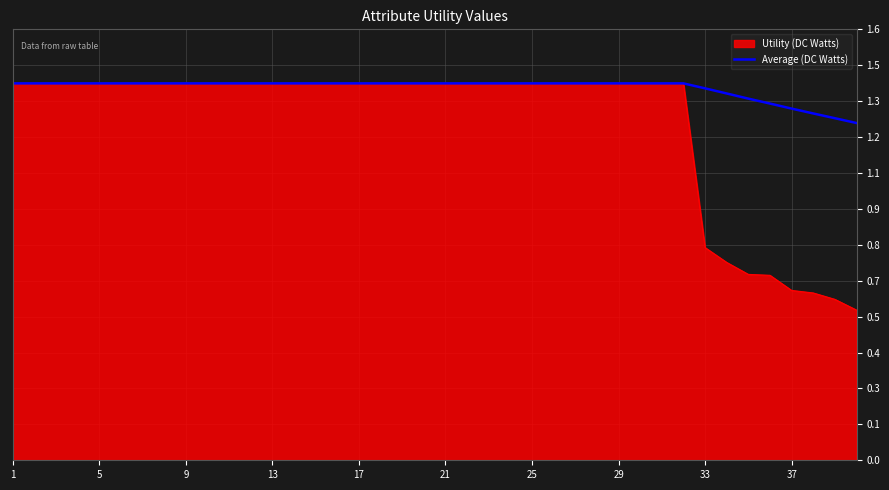

Does the chart display data point markers on the line(s)?

No